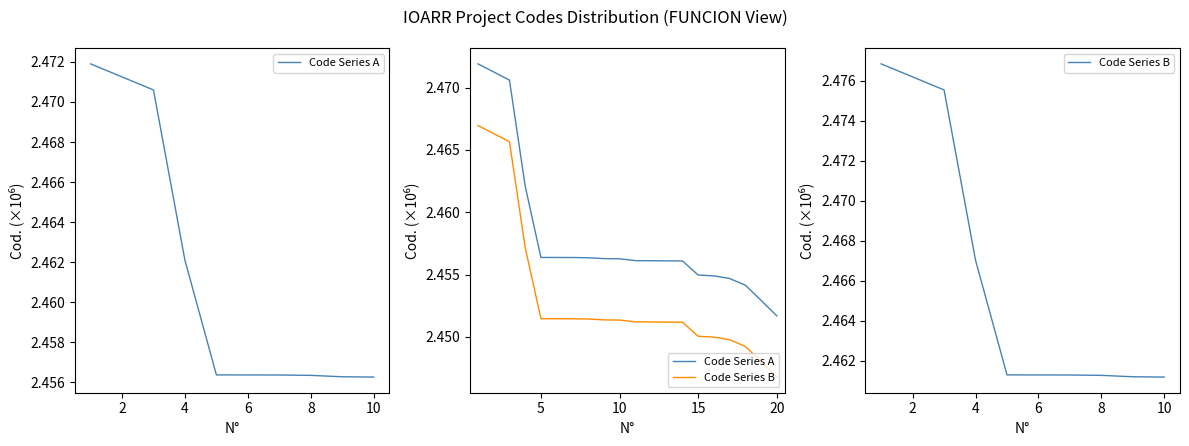

Which has a higher value, 4 or 17?

4